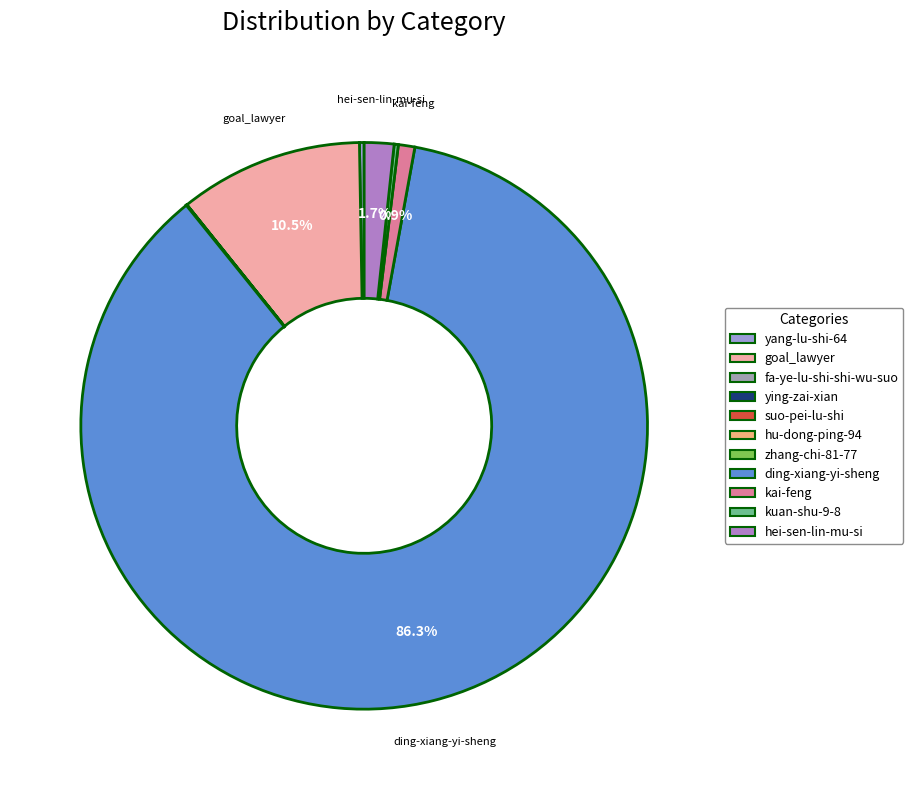

True or false: hu-dong-ping-94 accounts for 14% of the total.

False